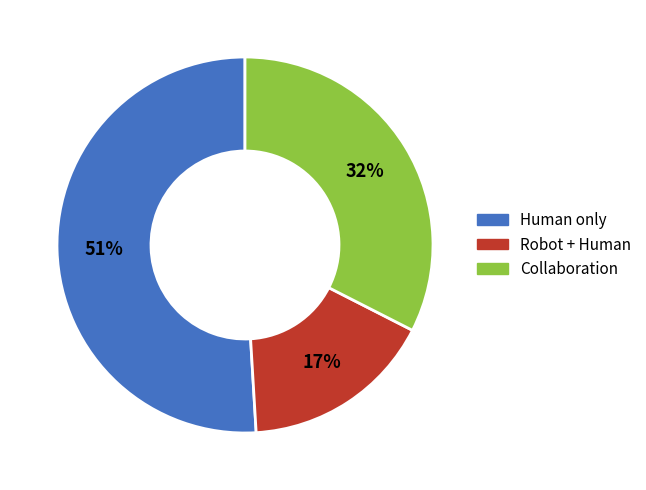

To the nearest percent, what is the difference between the largest and smallest slice percentages?

34%